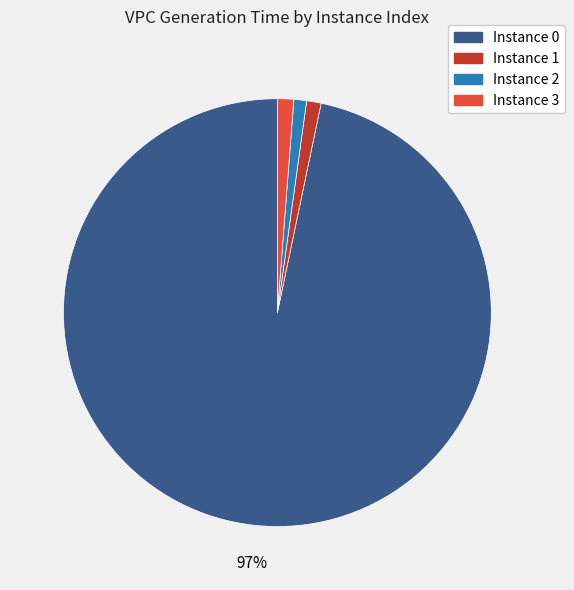

To the nearest percent, what is the difference between the largest and smallest slice percentages?

96%